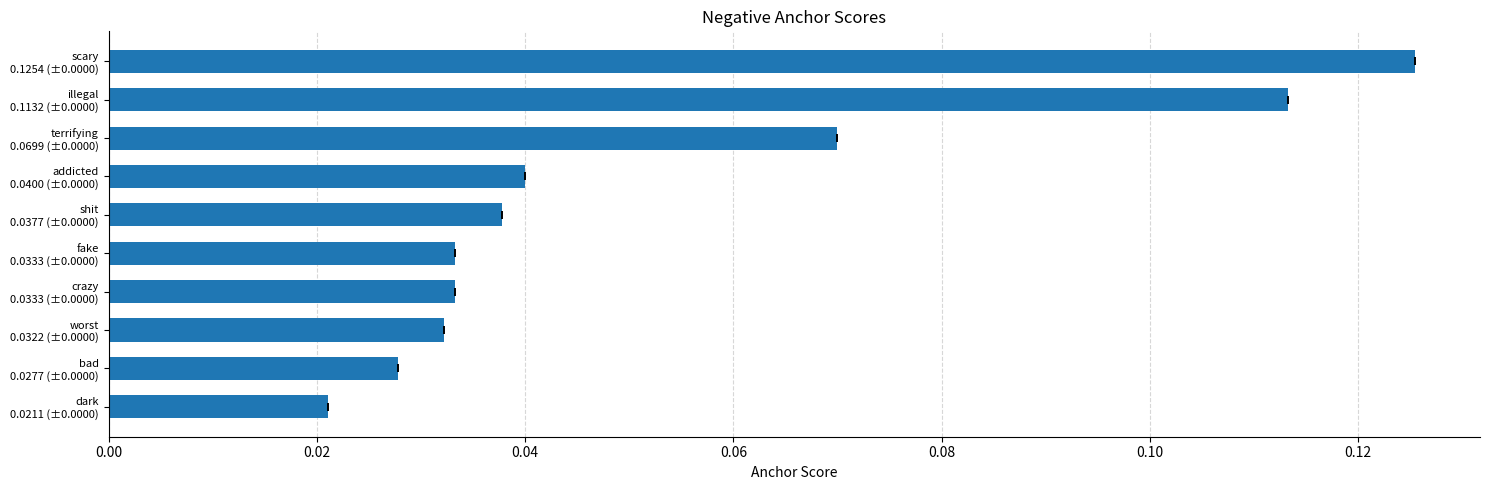

How many distinct data groups are displayed?

1